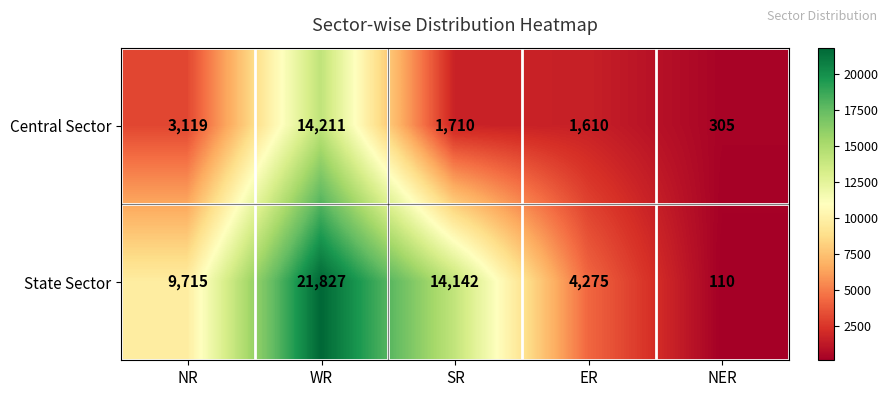

Which label corresponds to the largest value in the chart?

WR